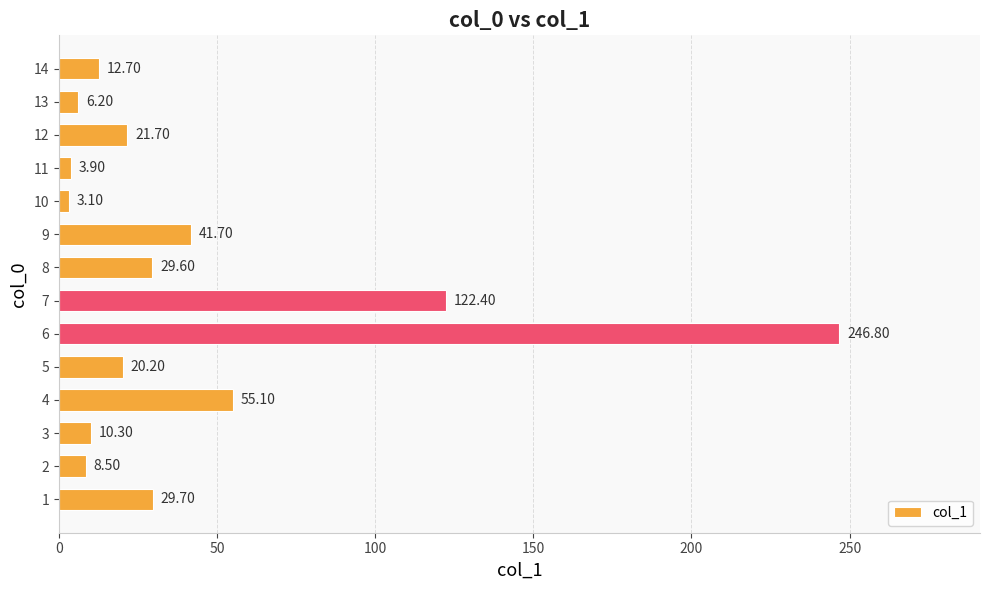

What is the change in value from 7 to 10?

-119.3